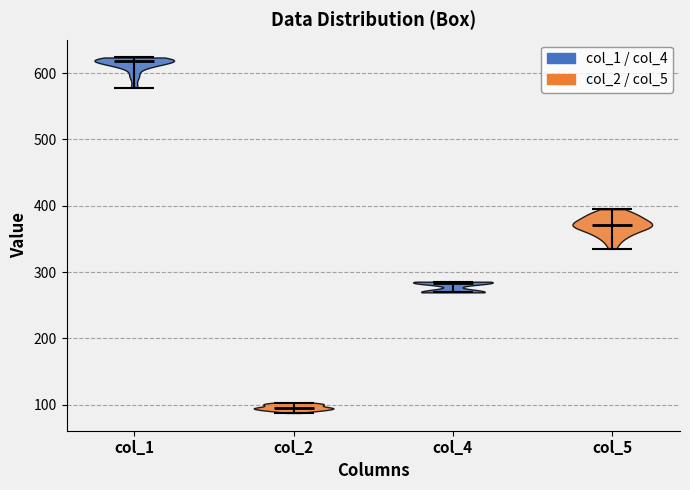

What is the lowest point the violin for col_1 reaches on the y-axis? The values are not printed on the chart, so give them approximately, as read against the axis.

580